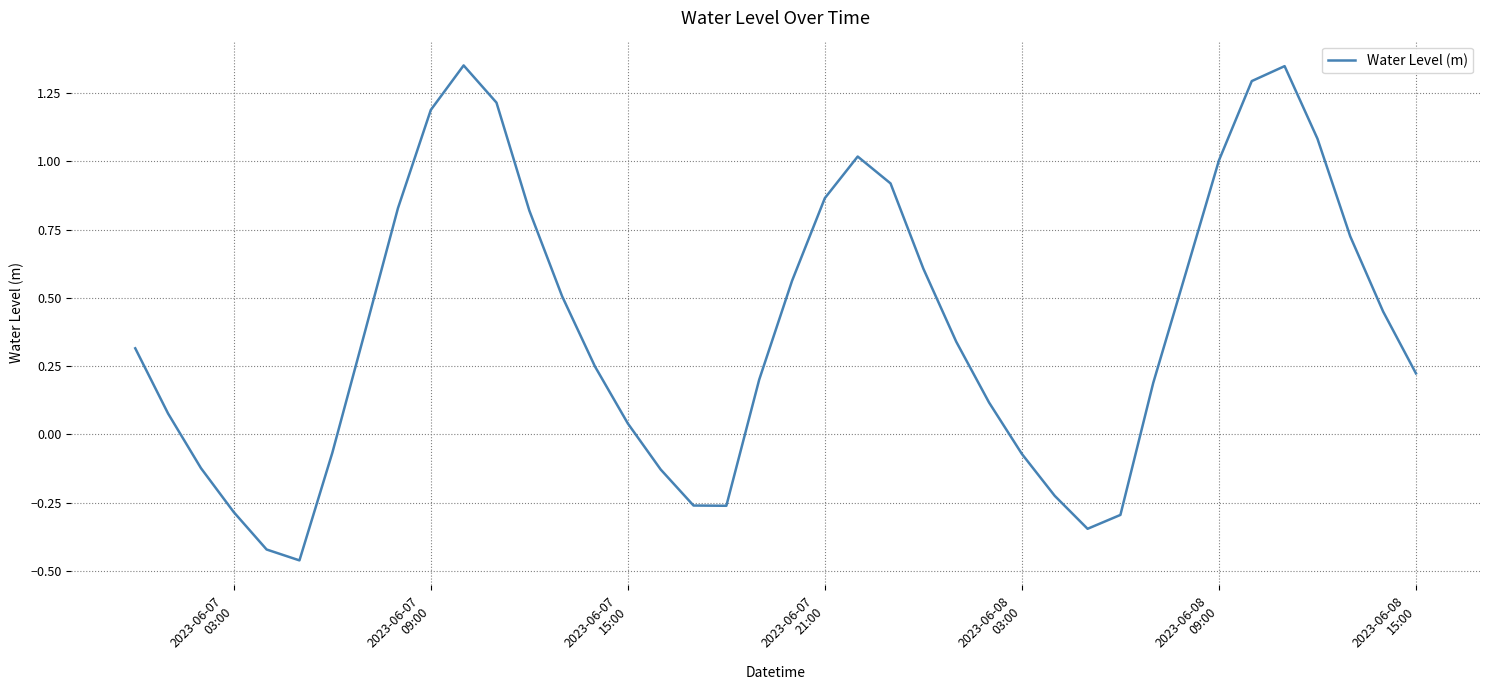

How many points are lower than both their immediate neighbors (excluding endpoints)?

3